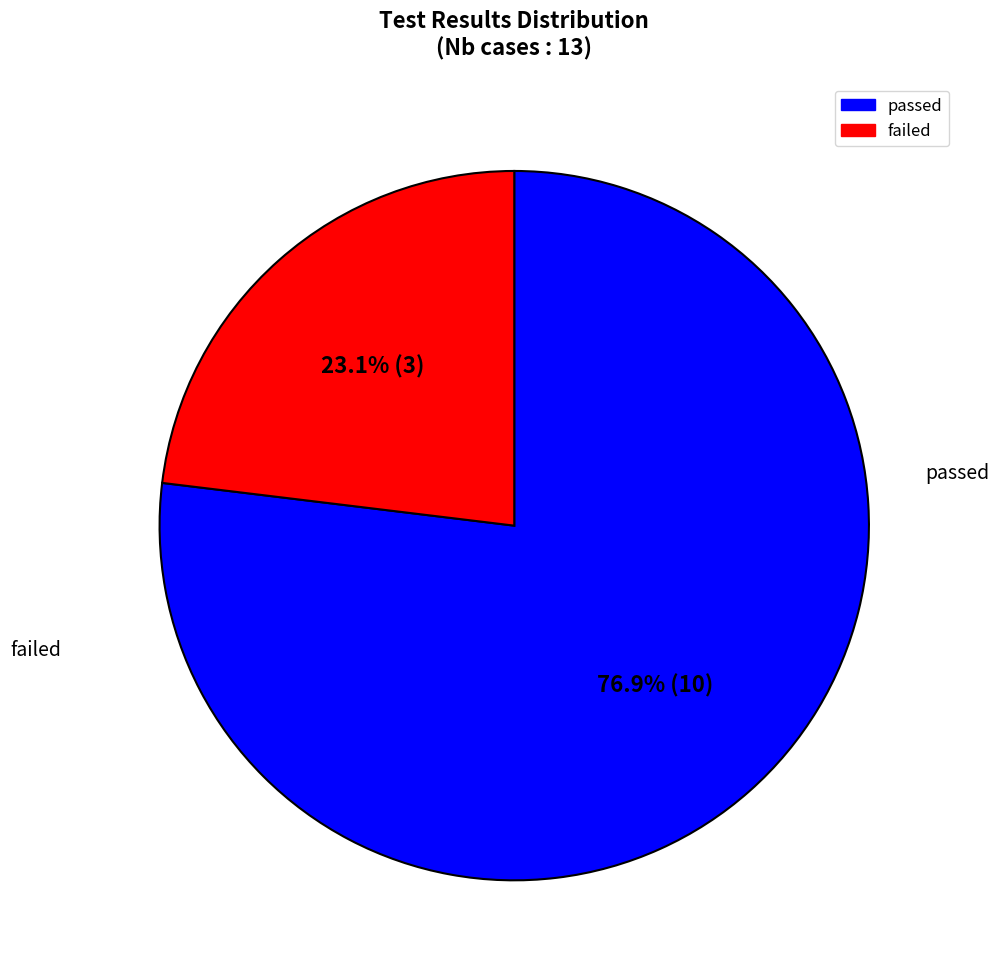

Which category has the biggest portion of the pie?

passed